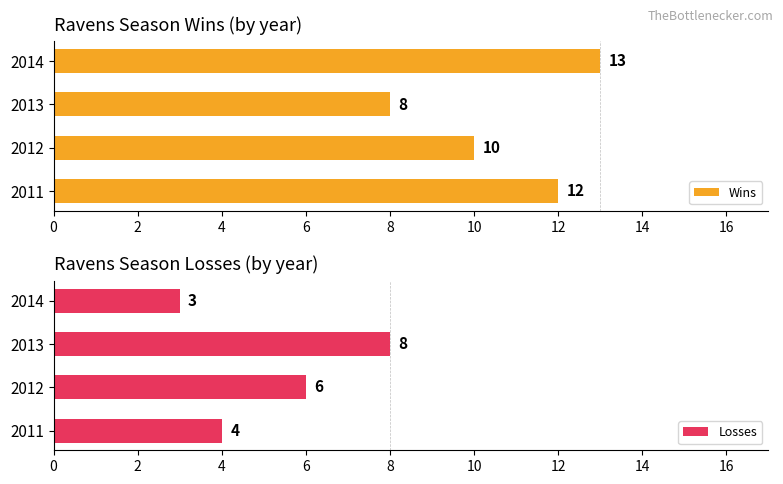

What is the sum of the Wins values at 0 and 4?

20